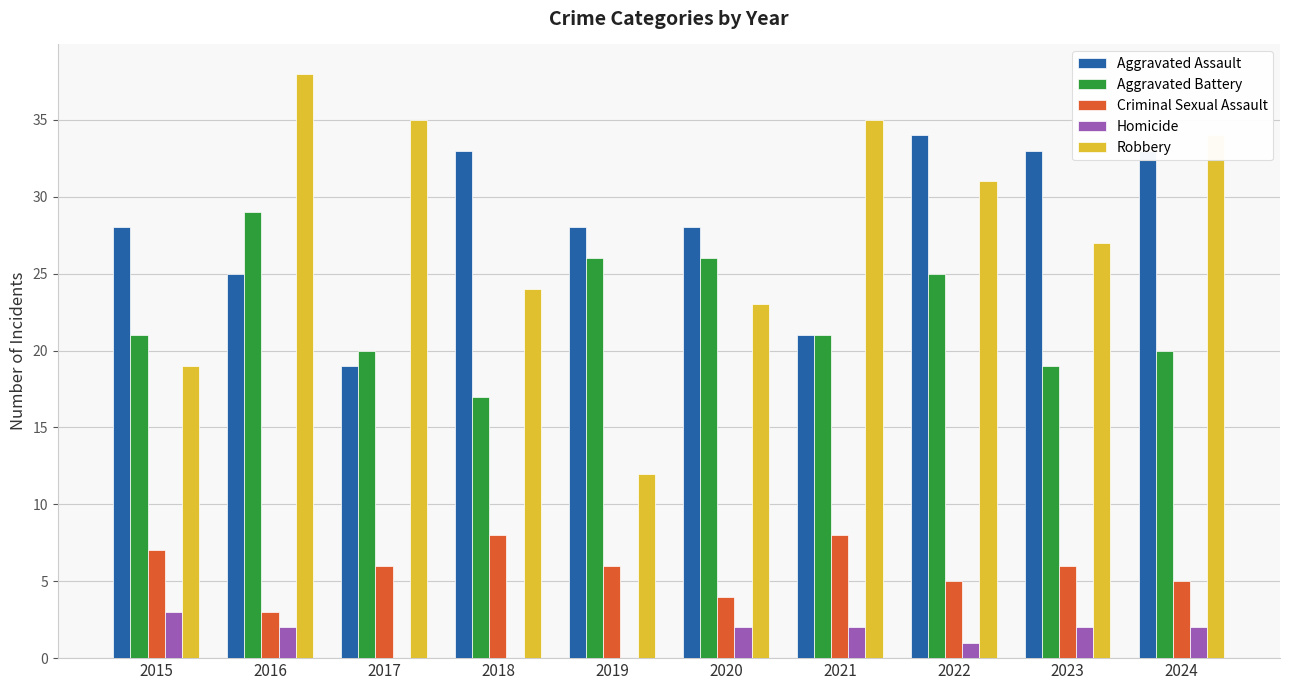

What is the sum of the Aggravated Battery values at 2015 and 2020?

47